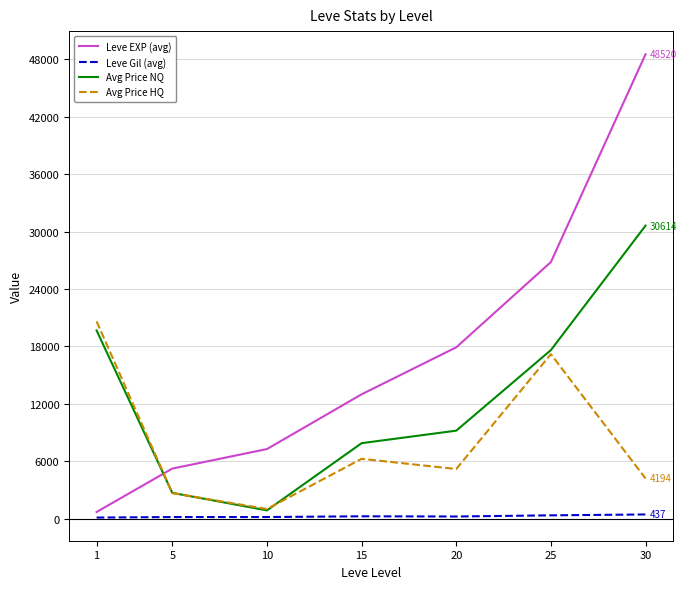

Which series has the largest total across all categories?

Leve EXP (avg)